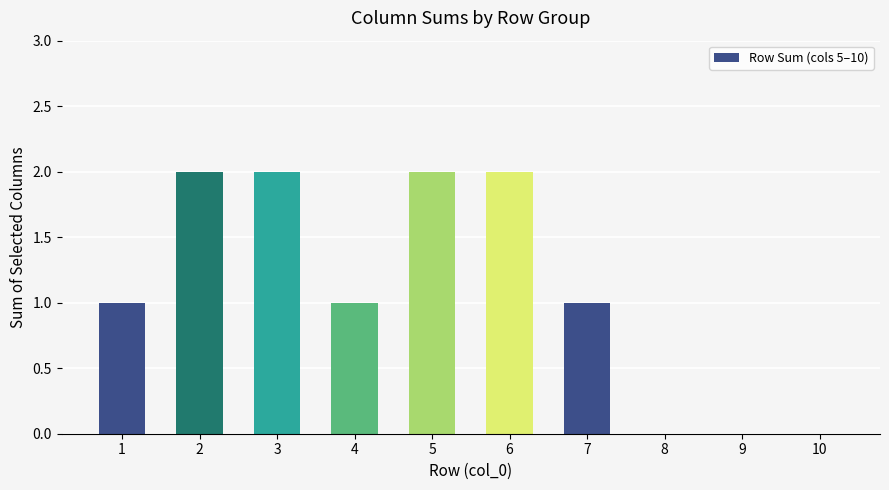

What is the greatest value displayed?

2